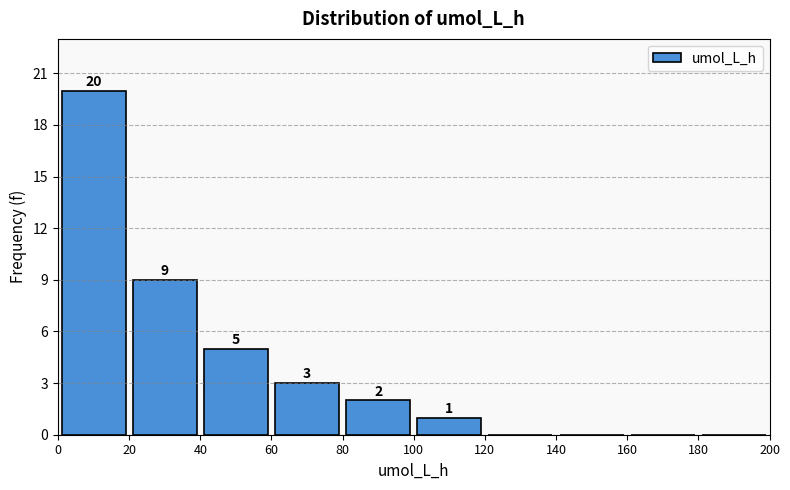

Which range on the x-axis has the tallest bar?

0 to 20